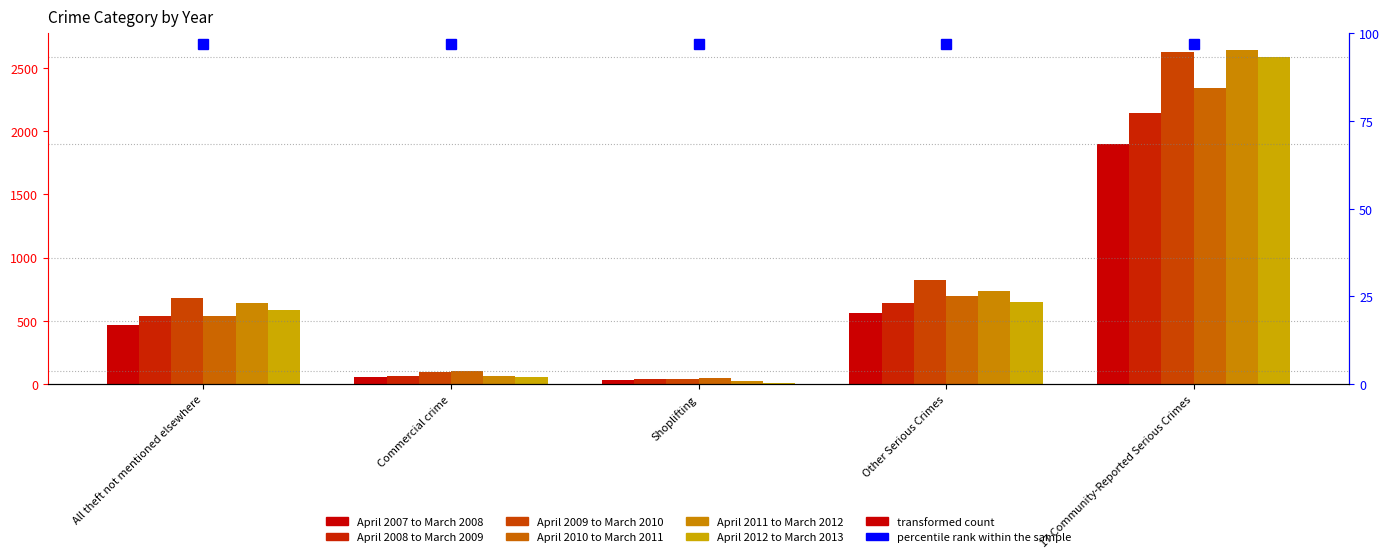

Reading left to right, list all the values displayed in this chart.

April 2007 to March 2008: 467	59	36	562	1901
April 2008 to March 2009: 540	63	39	642	2140
April 2009 to March 2010: 683	97	44	824	2624
April 2010 to March 2011: 540	107	52	699	2341
April 2011 to March 2012: 642	68	24	734	2641
April 2012 to March 2013: 582	58	12	652	2586